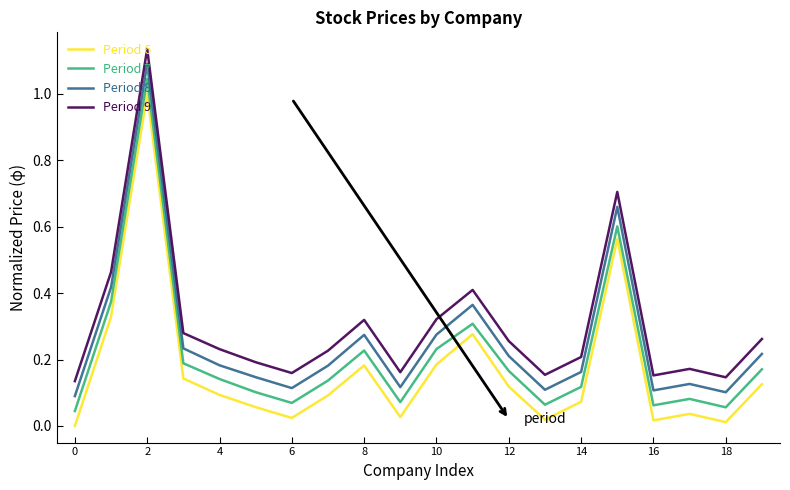

Is this an area chart (filled region under the line)?

No